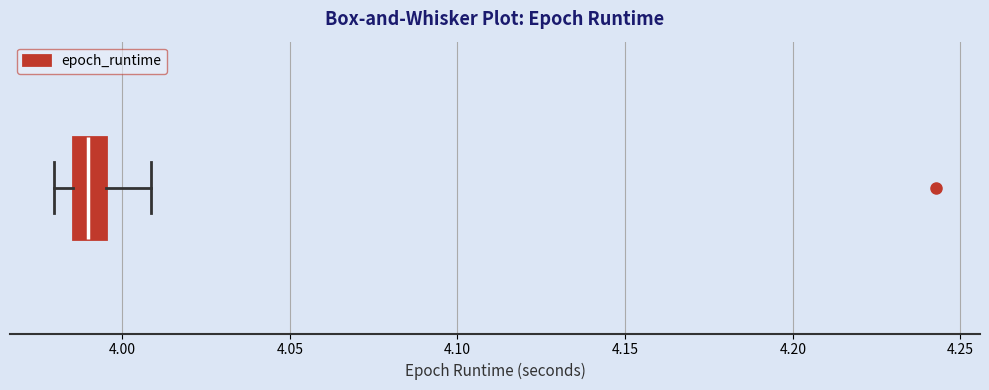

Transcribe this box plot: give where the median line is, the range the box spans, and where the two whiskers end, as read against the x-axis. The values are not printed on the chart, so give them approximately, as read against the axis.

median 3.990, box 3.985 to 3.995, whiskers 3.980 to 4.010